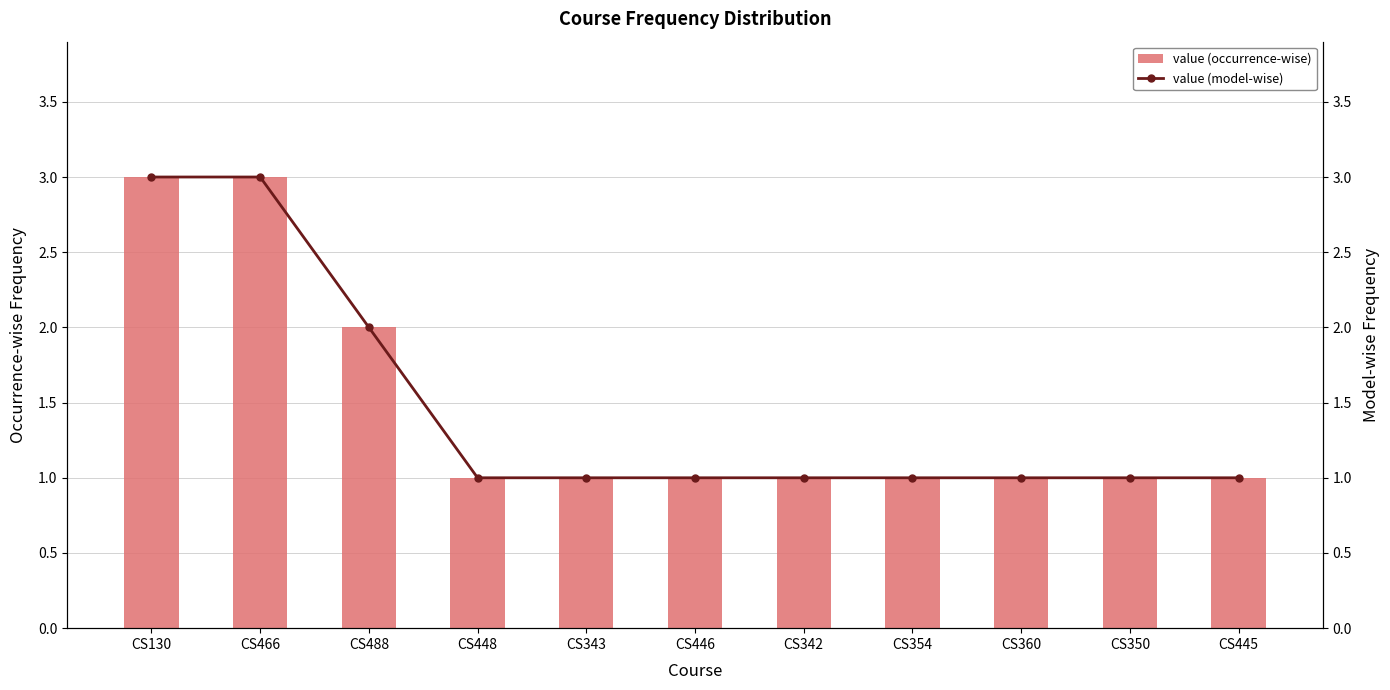

What is the difference between the maximum and minimum values in the value (model-wise) series?

2